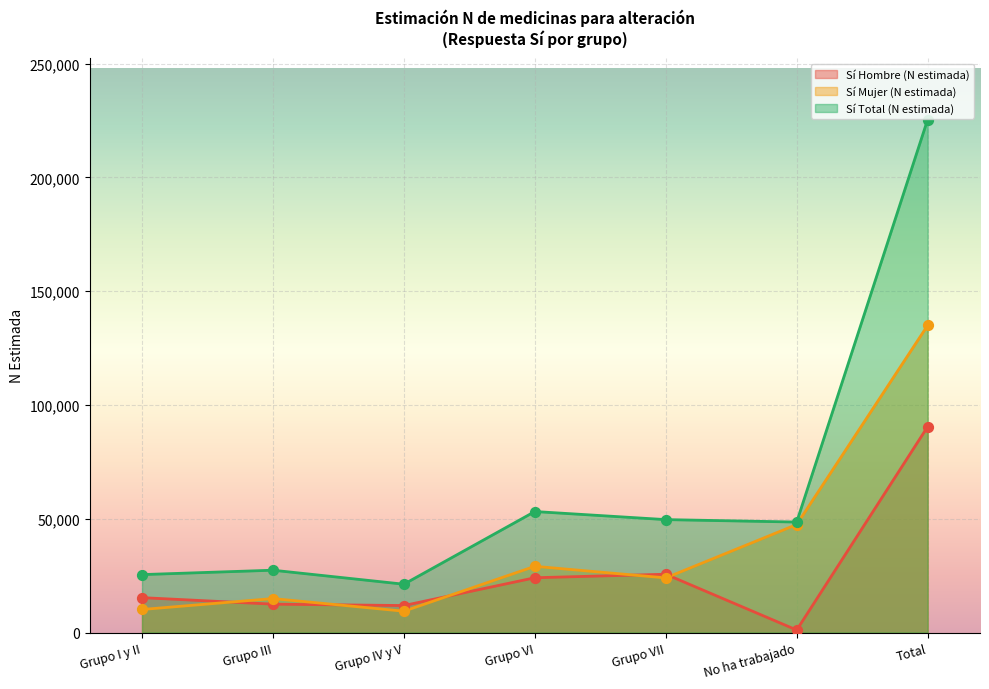

At how many categories does at least one series exceed 2092?

7